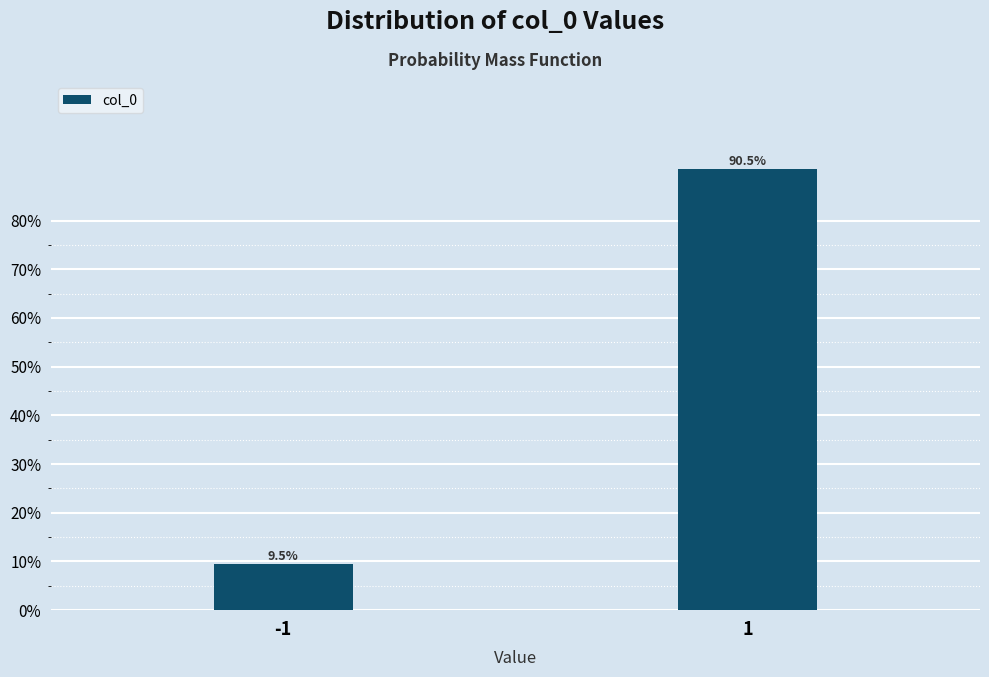

Reading left to right, transcribe all the data shown in this chart.

9.5	90.5